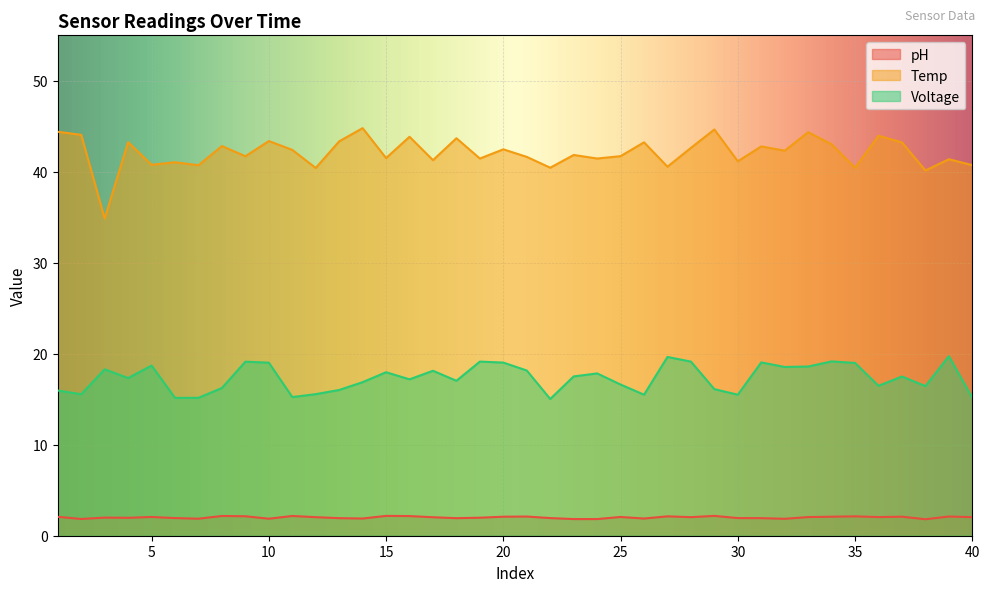

What is the maximum value for Temp?

44.8